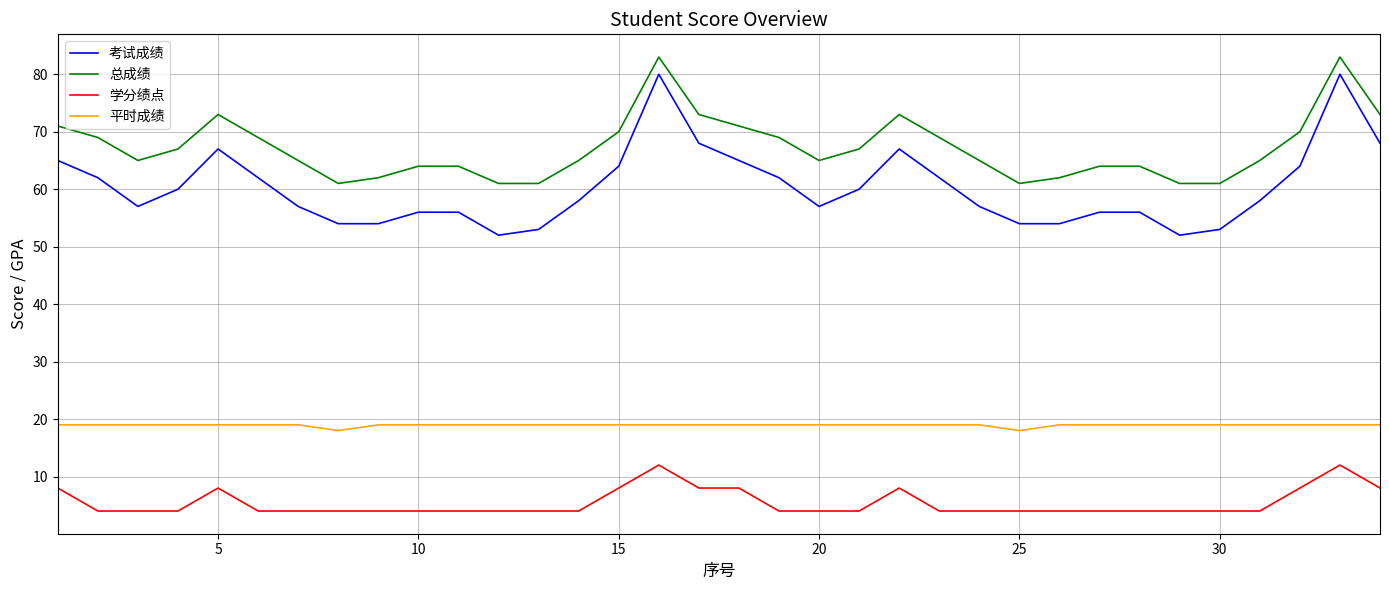

Does the chart display data point markers on the line(s)?

No